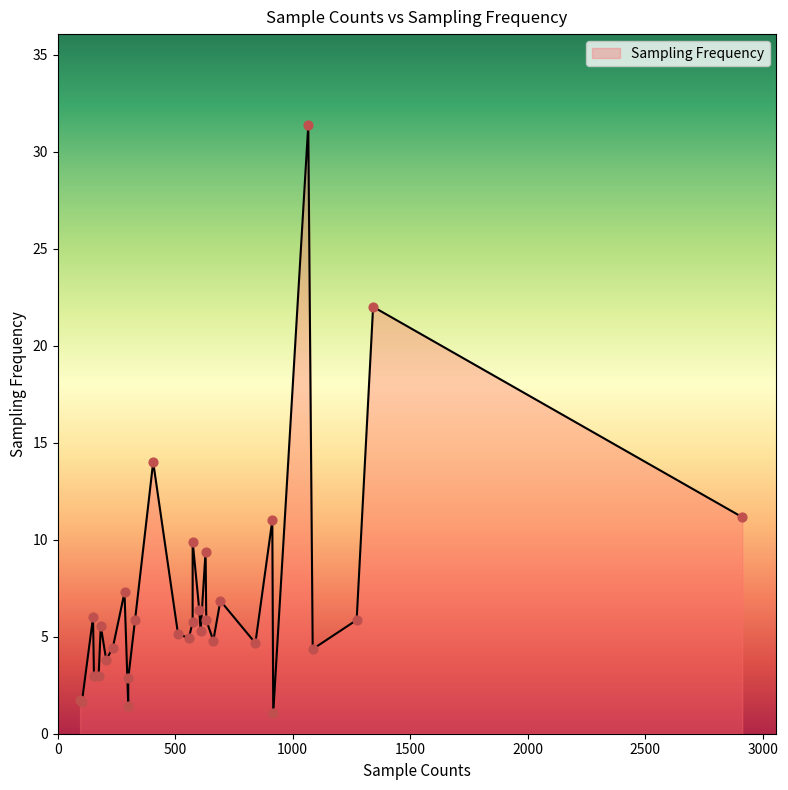

What is the change in value from 206 to 300?

-2.4